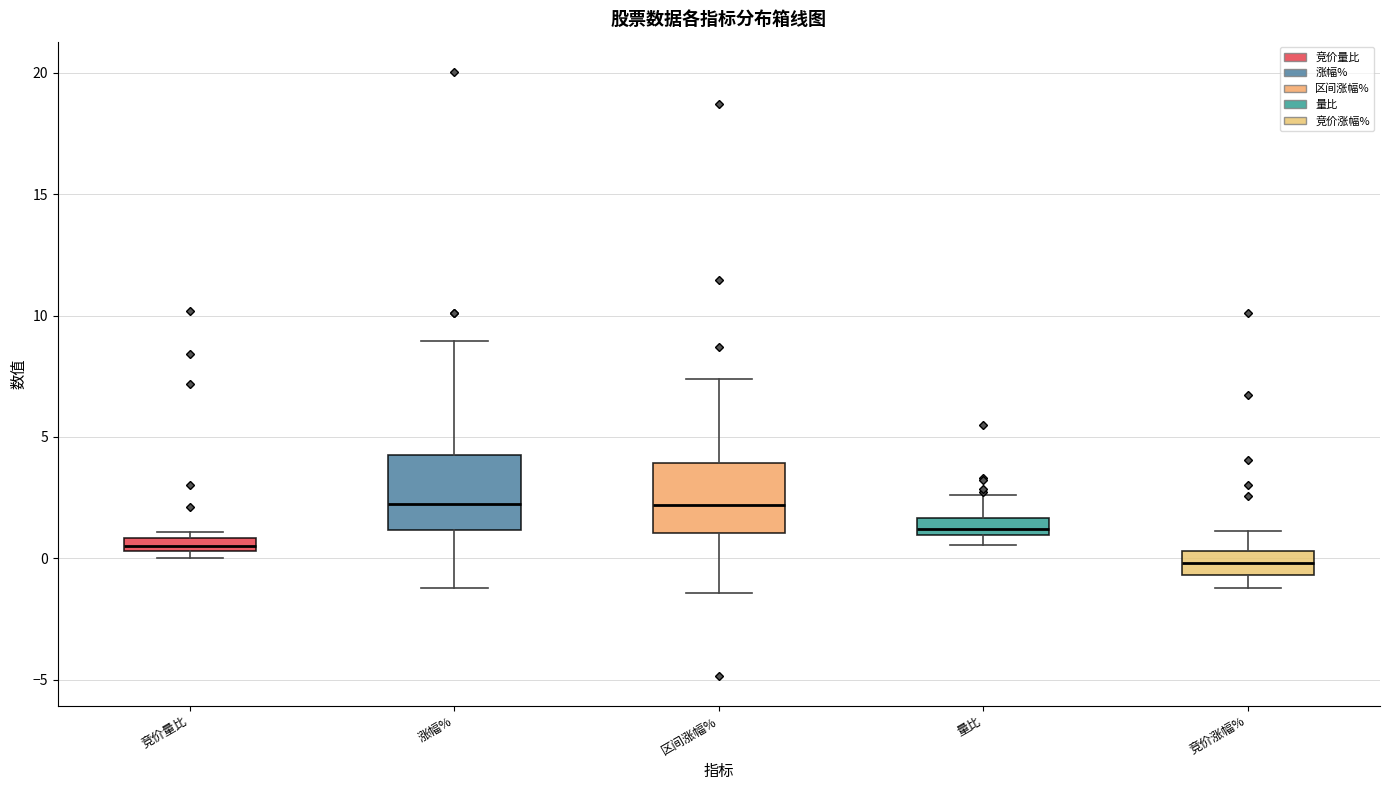

Where does the median line of the box for 区间涨幅% sit on the y-axis? The values are not printed on the chart, so give them approximately, as read against the axis.

2.0